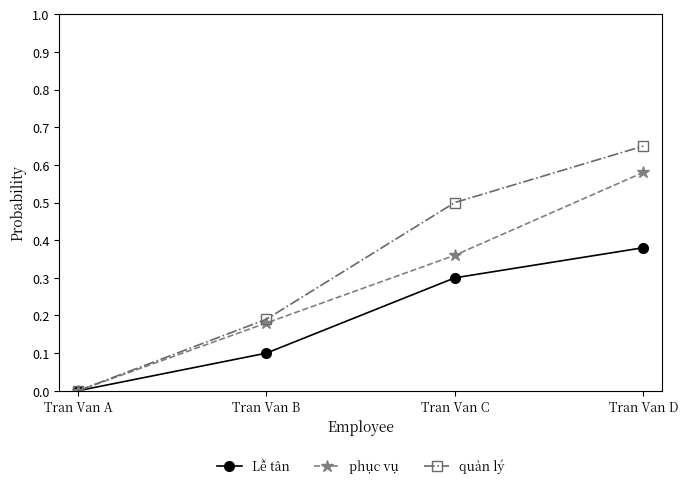

Which label corresponds to the smallest value in the chart?

Tran Van A